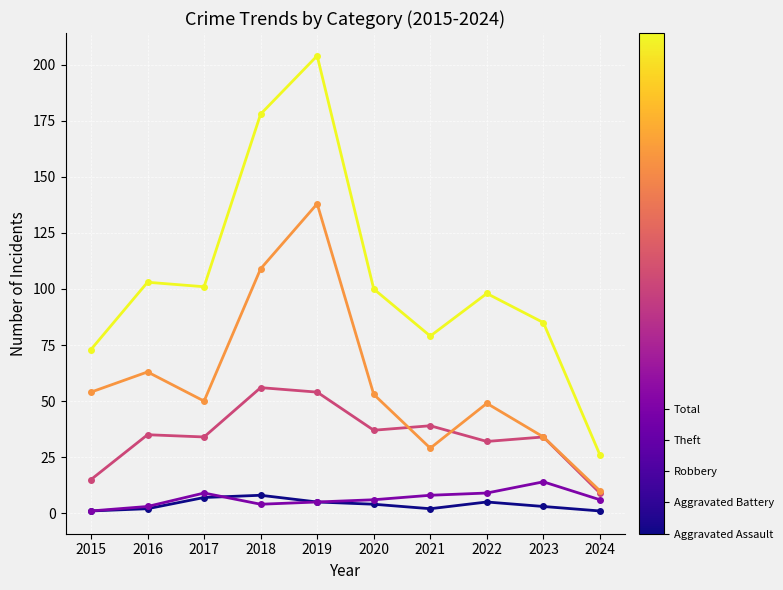

At which category is the sum across all series the highest?

2019